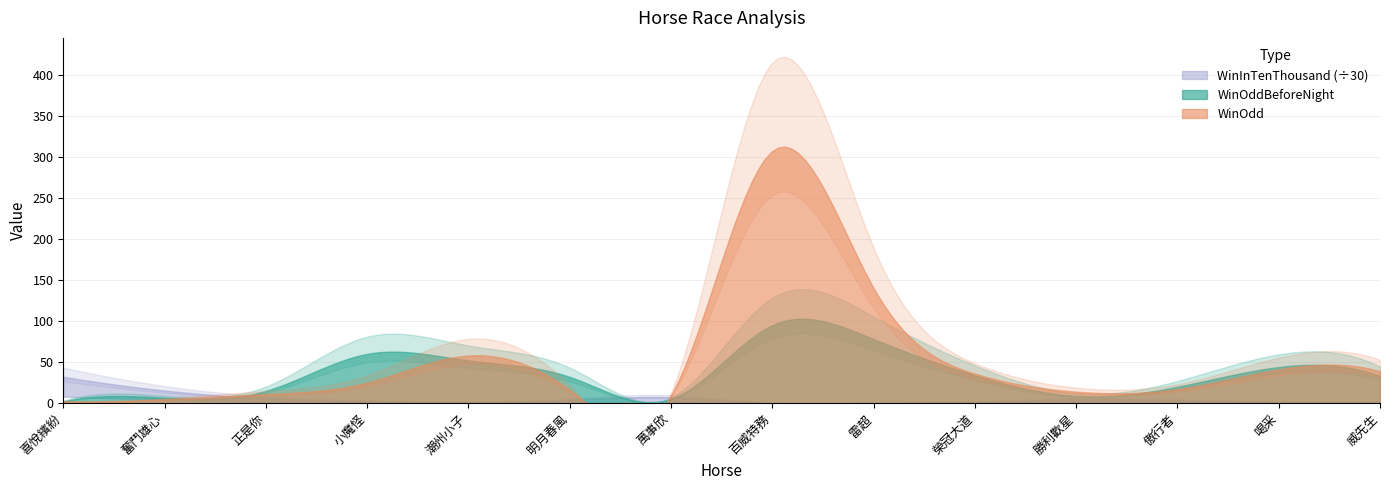

How many categories are shown in the chart?

14